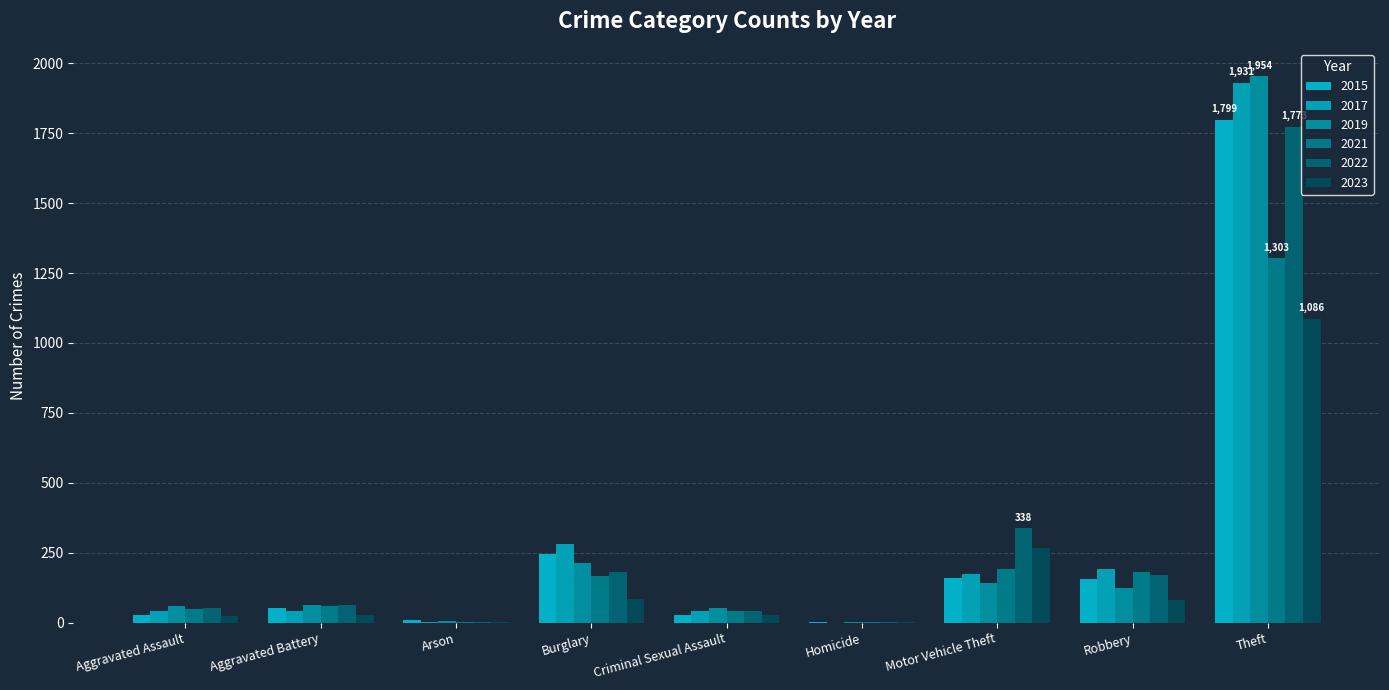

Rank the series at Robbery from highest to lowest value.

2017, 2021, 2022, 2015, 2019, 2023